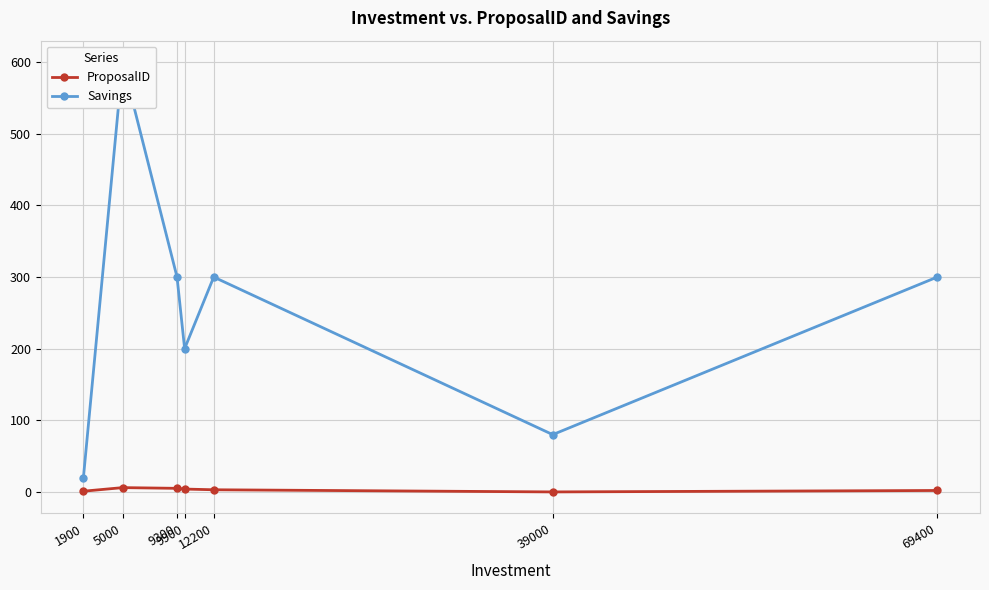

At which label does Savings first exceed 300?

5000